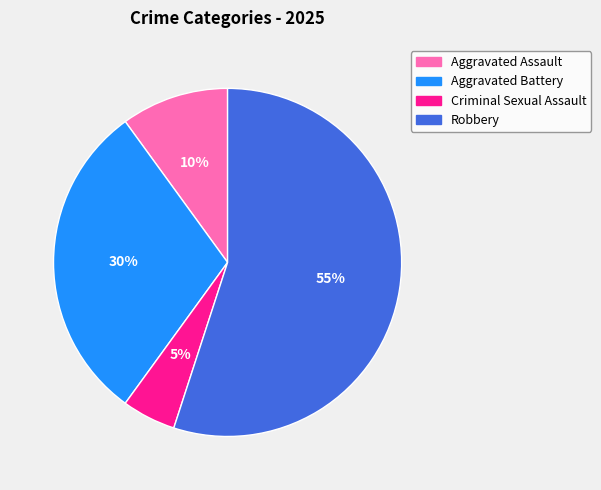

Which has a higher value, Aggravated Battery or Criminal Sexual Assault?

Aggravated Battery